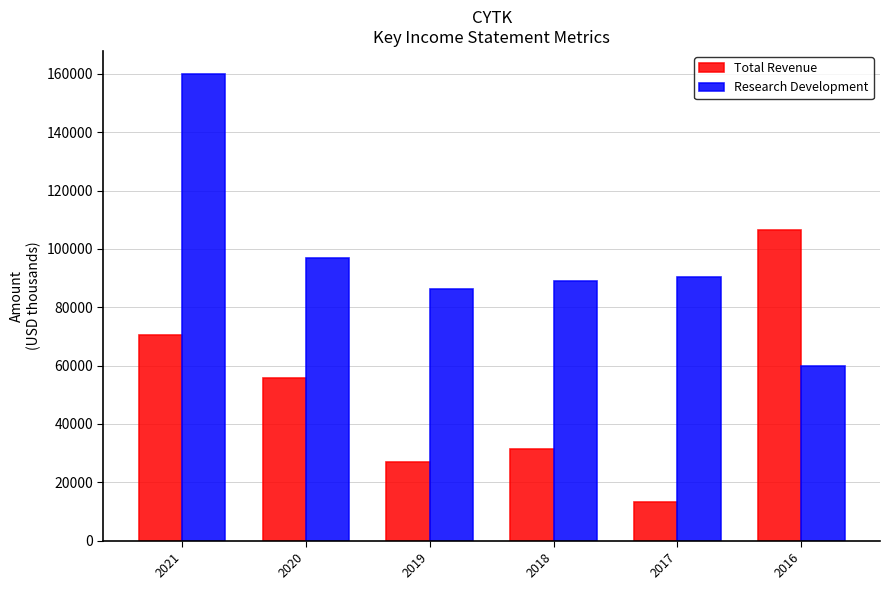

What is the sum of the Total Revenue values at 2021 and 2020?

126200